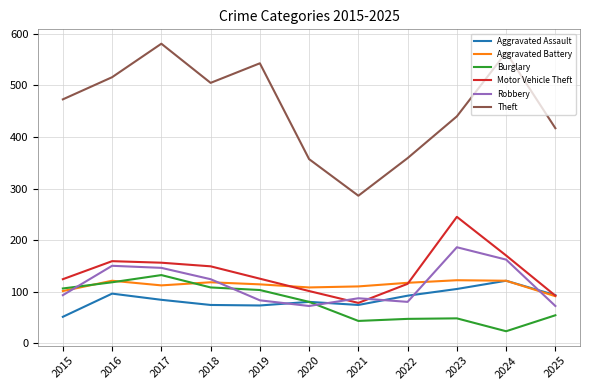

At which label does Aggravated Assault first exceed 84?

2016